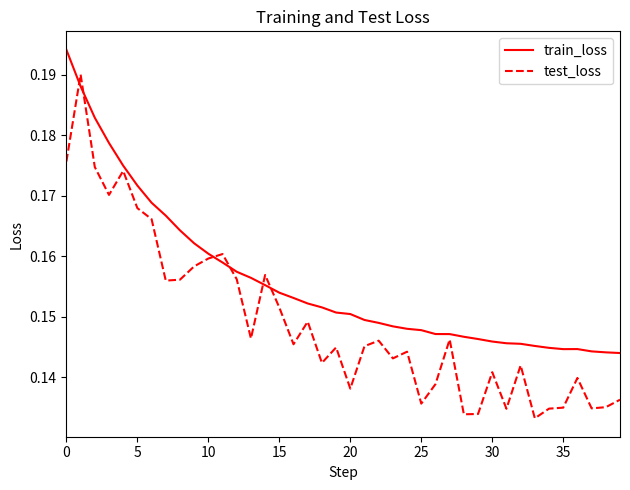

Which series has the widest spread of values?

test_loss